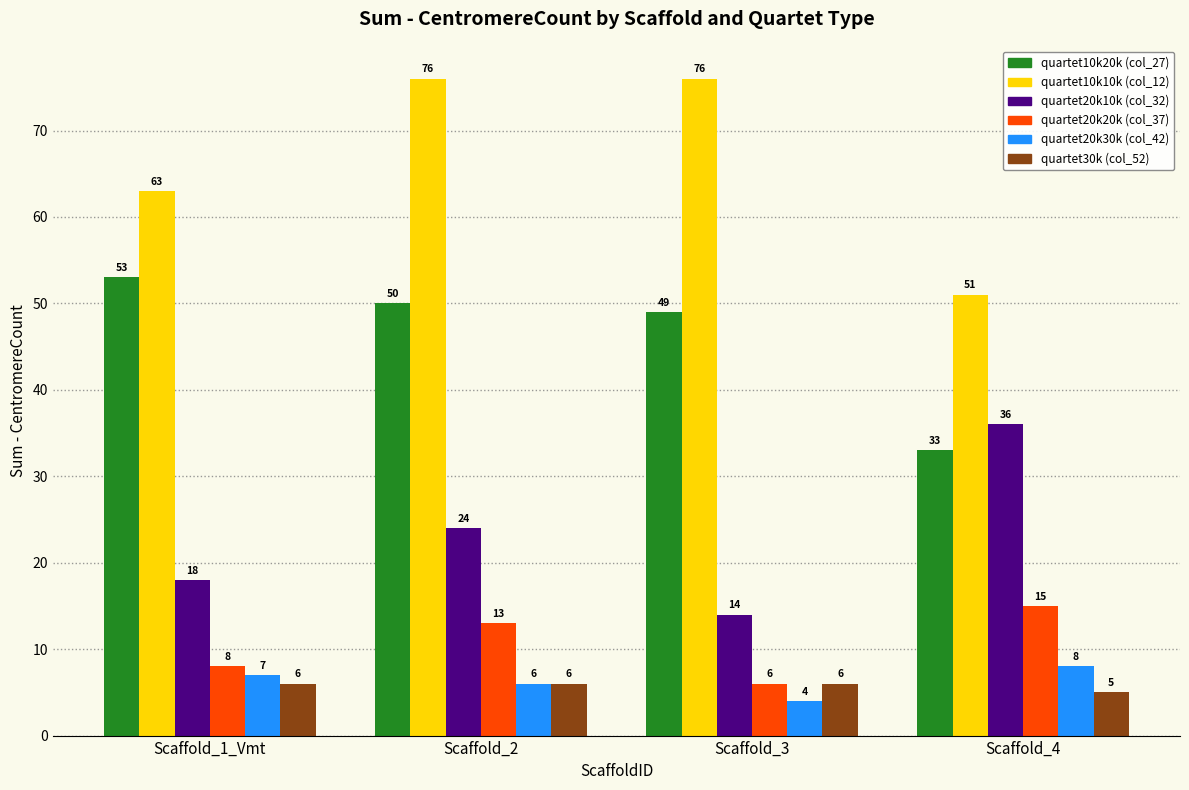

Reading left to right, list all the values displayed in this chart.

quartet10k20k (col_27): 53	50	49	33
quartet10k10k (col_12): 63	76	76	51
quartet20k10k (col_32): 18	24	14	36
quartet20k20k (col_37): 8	13	6	15
quartet20k30k (col_42): 7	6	4	8
quartet30k (col_52): 6	6	6	5